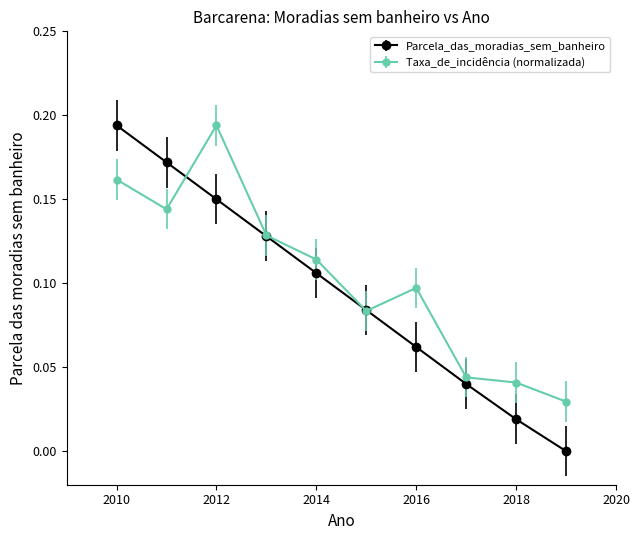

Which series has the largest range (max minus min)?

Parcela_das_moradias_sem_banheiro